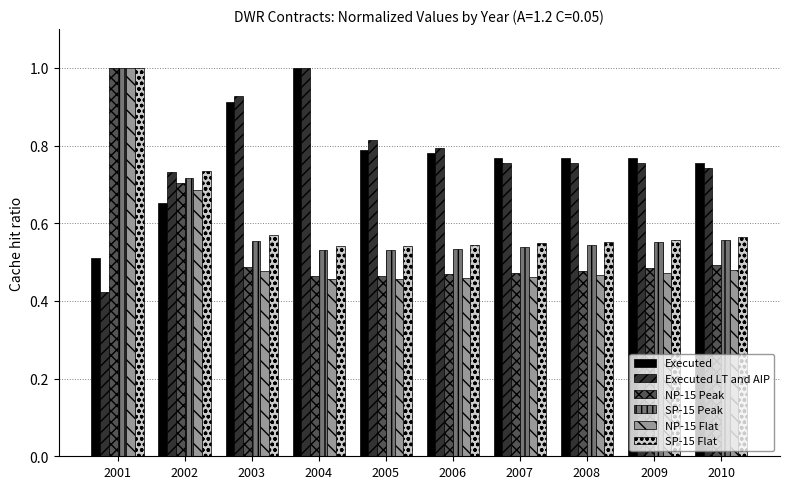

What is the sum of the NP-15 Peak values at 2007 and 2008?

1.0